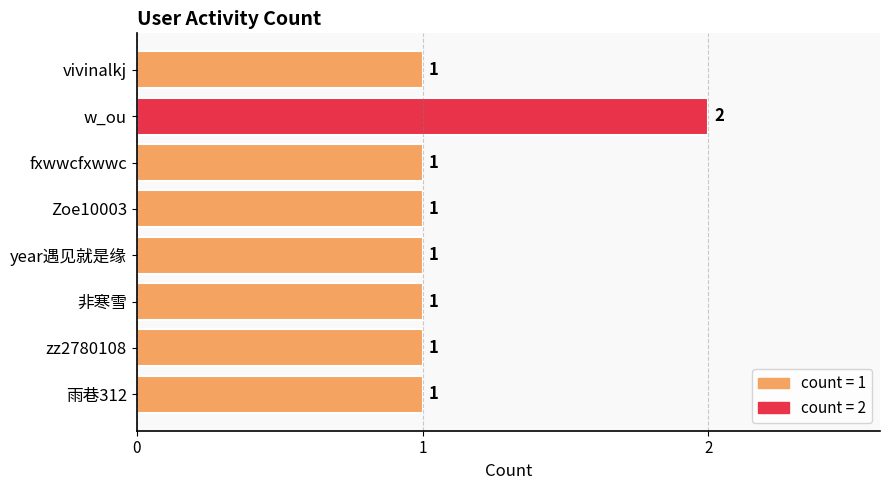

What is the sum of all values?

9